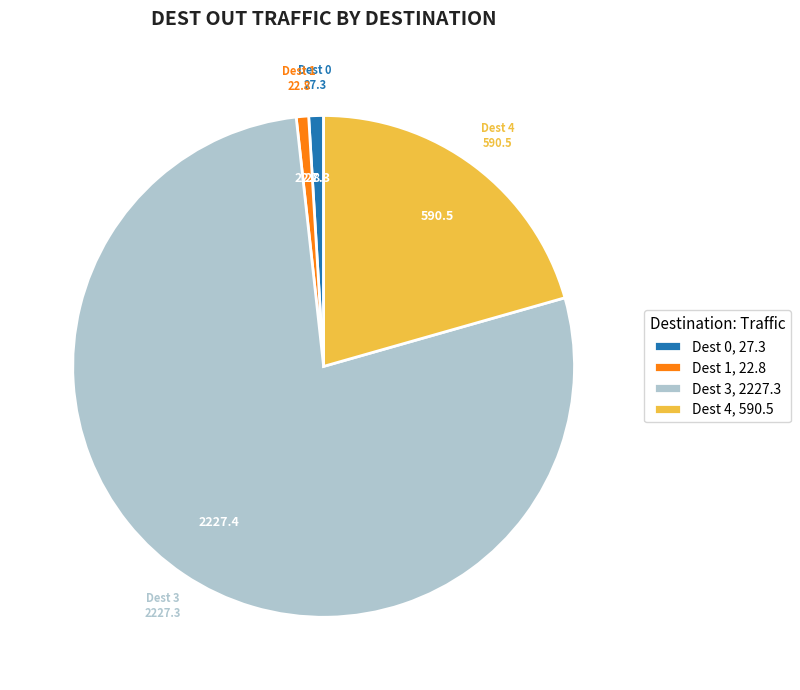

The Dest 4, 590.5 slice represents 21% of the pie. True or false?

True